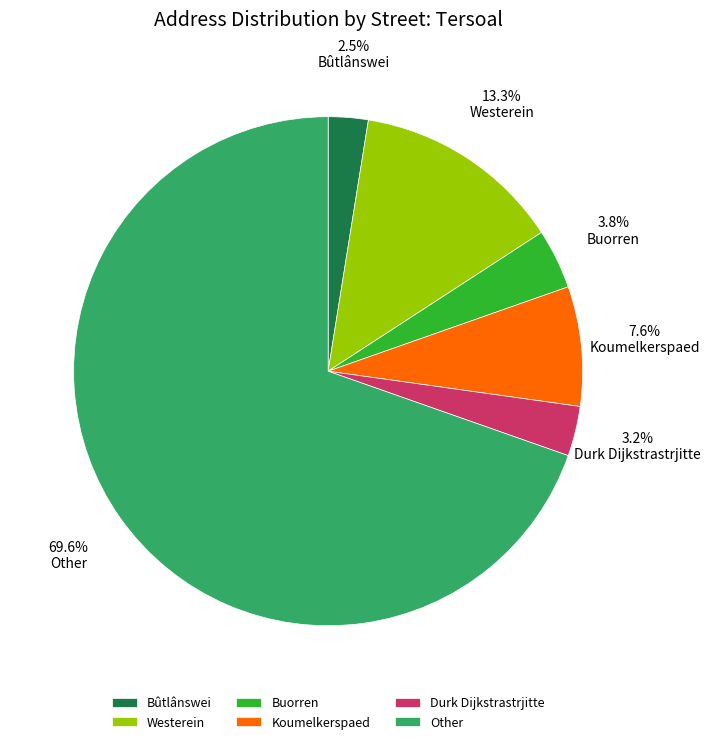

Rank the categories by value from highest to lowest.

Other, Westerein, Koumelkerspaed, Buorren, Durk Dijkstrastrjitte, Bûtlânswei